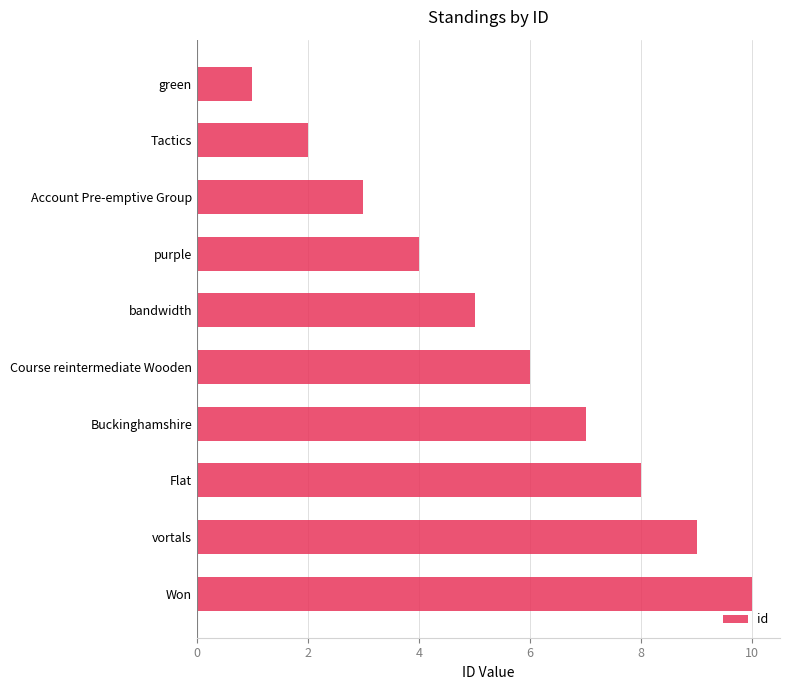

Rank the categories by value from lowest to highest.

green, Tactics, Account Pre-emptive Group, purple, bandwidth, Course reintermediate Wooden, Buckinghamshire, Flat, vortals, Won